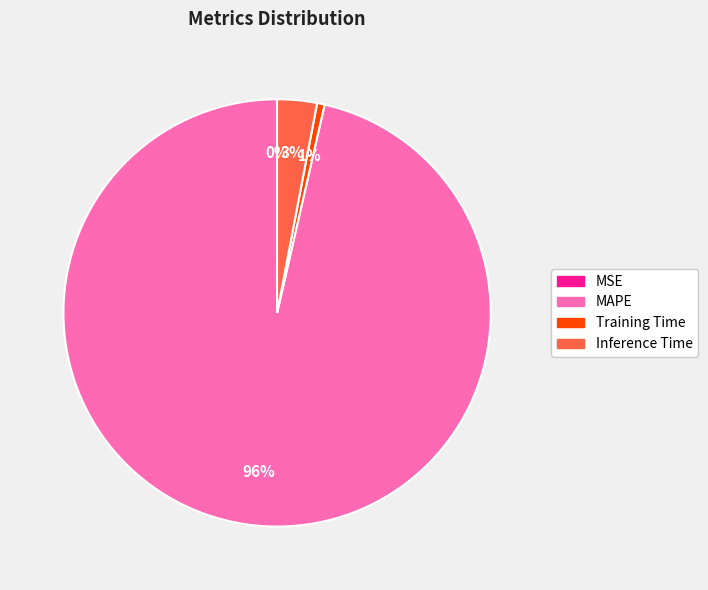

Is there a majority slice in this chart?

Yes